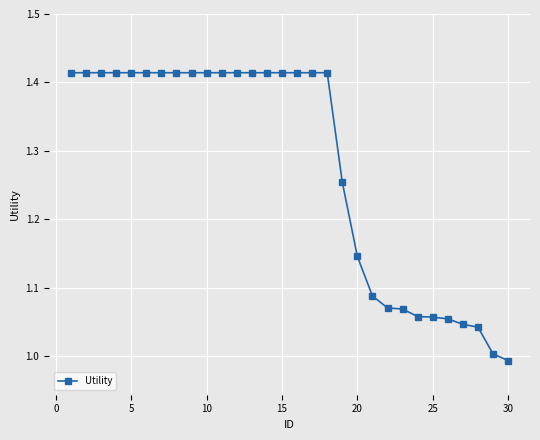

What is the difference between the maximum and second lowest values?

0.4